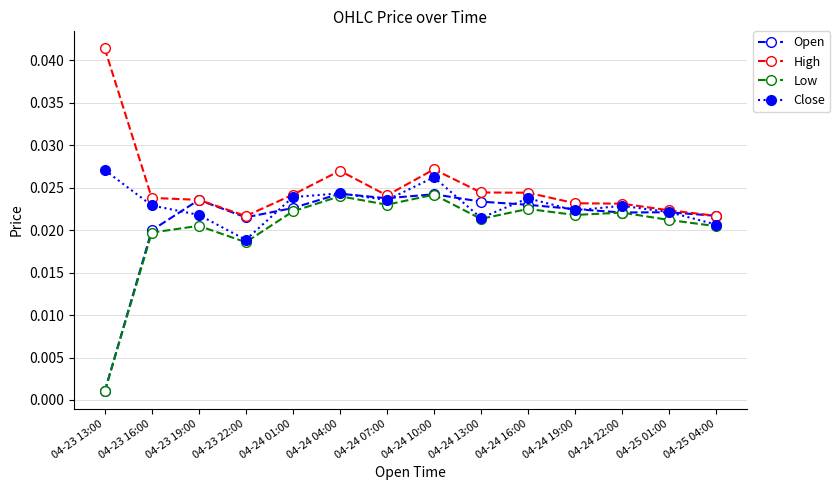

True or false: High and Low intersect in this chart.

False